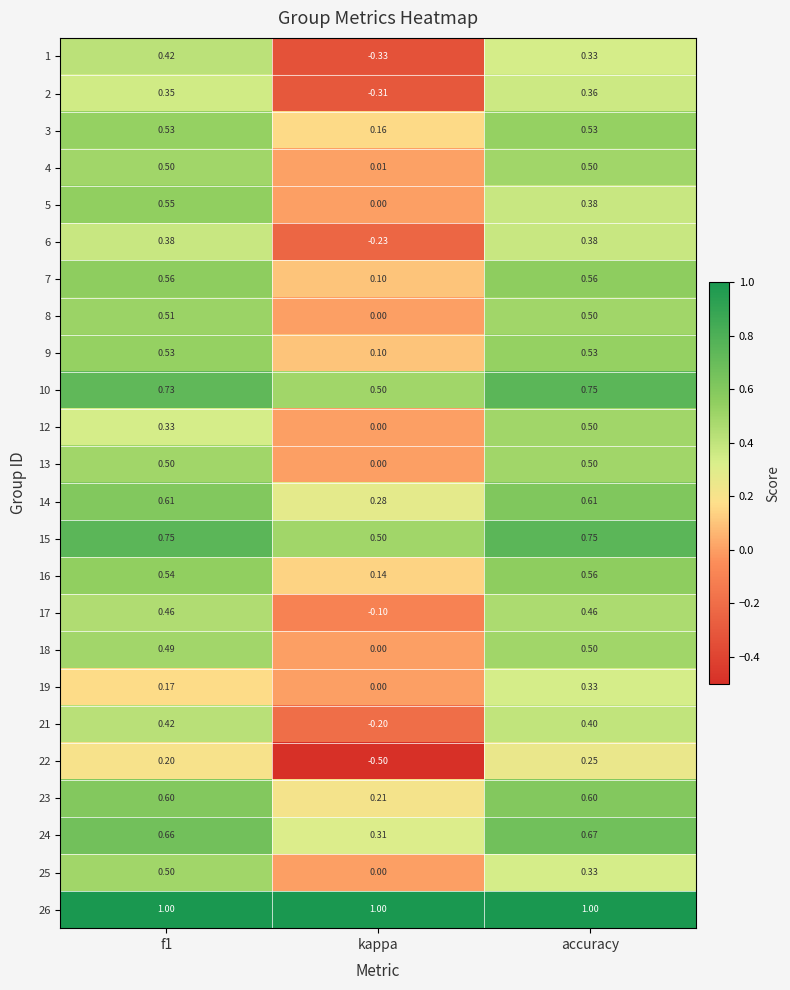

At which label does 19 reach its peak?

accuracy